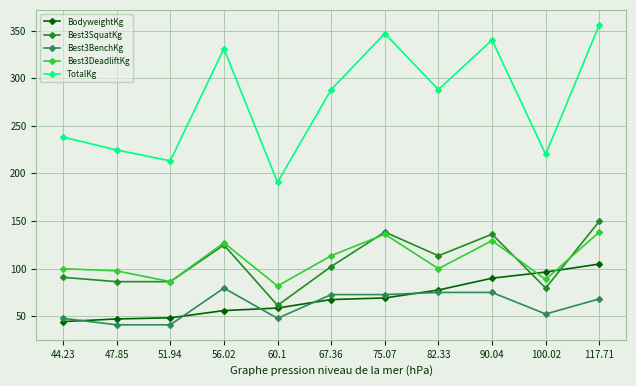

List the series in order of their peak value, lowest first.

Best3BenchKg, BodyweightKg, Best3DeadliftKg, Best3SquatKg, TotalKg